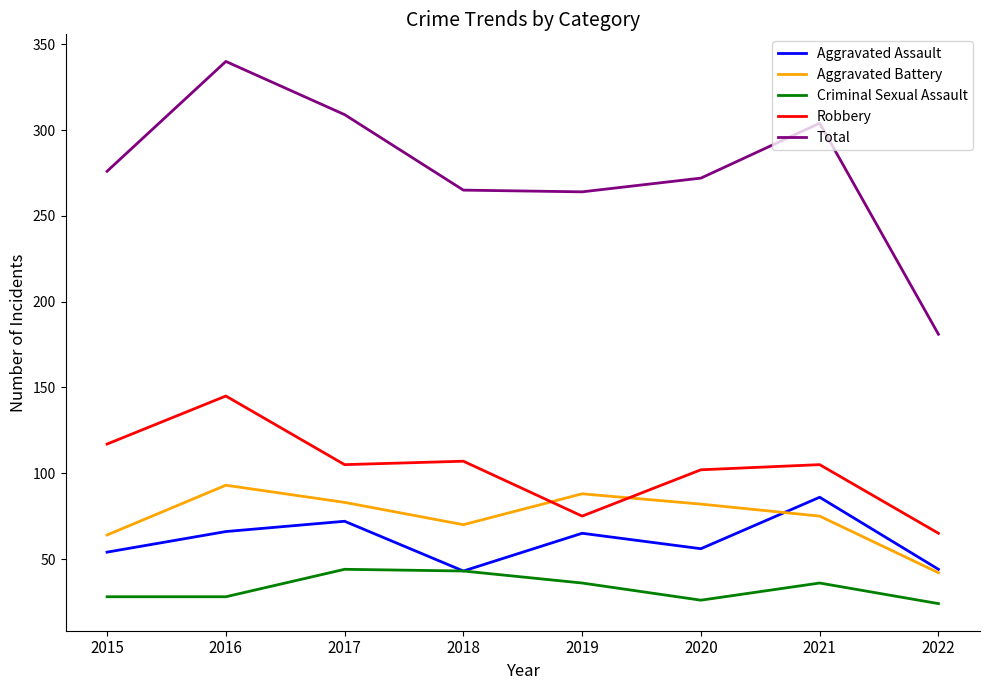

True or false: Aggravated Assault has a value of 86 at 2019.

False